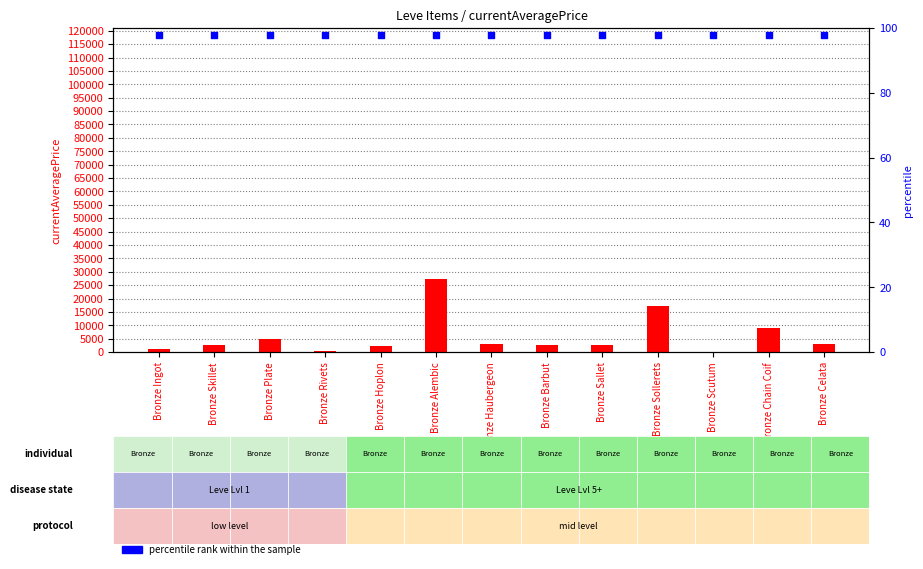

At which category is the sum across all series the highest?

Bronze Alembic